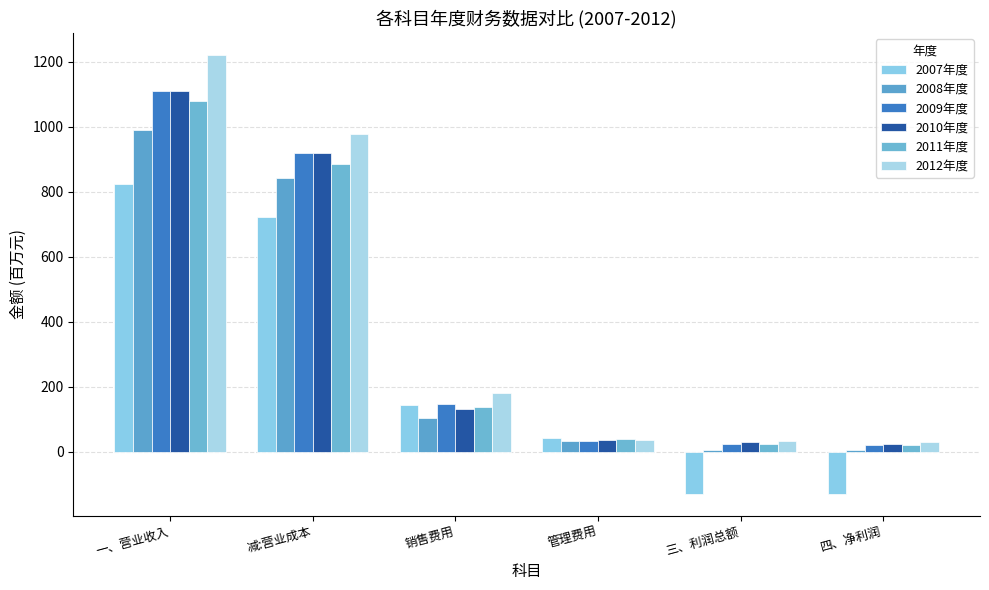

What is the lowest value of the 2008年度 series?

5.7